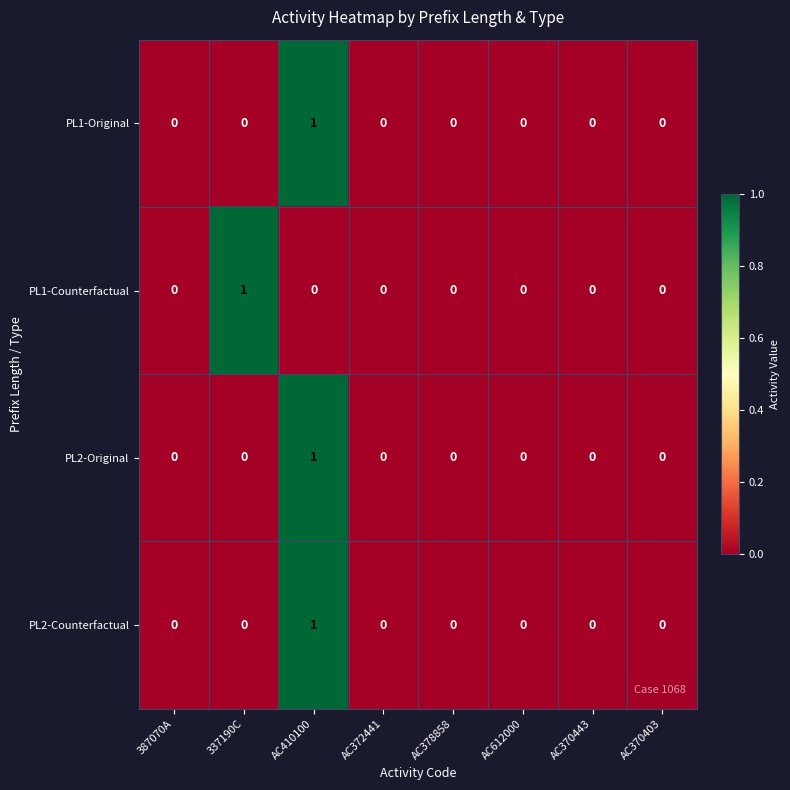

The PL2-Counterfactual series shows 0 at AC370403. True or false?

True